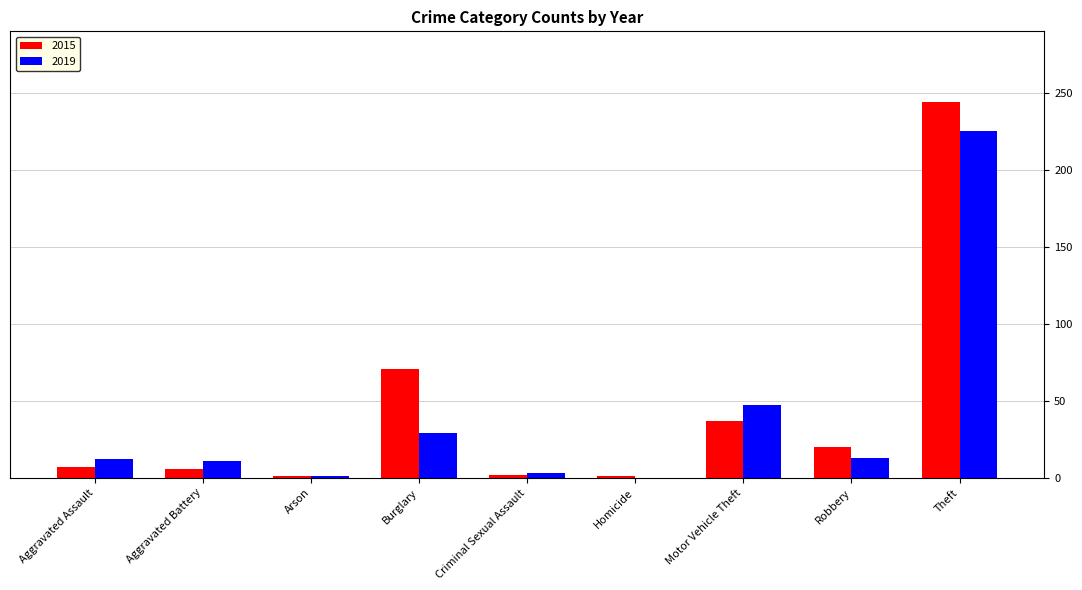

At which category is the sum across all series the highest?

Theft